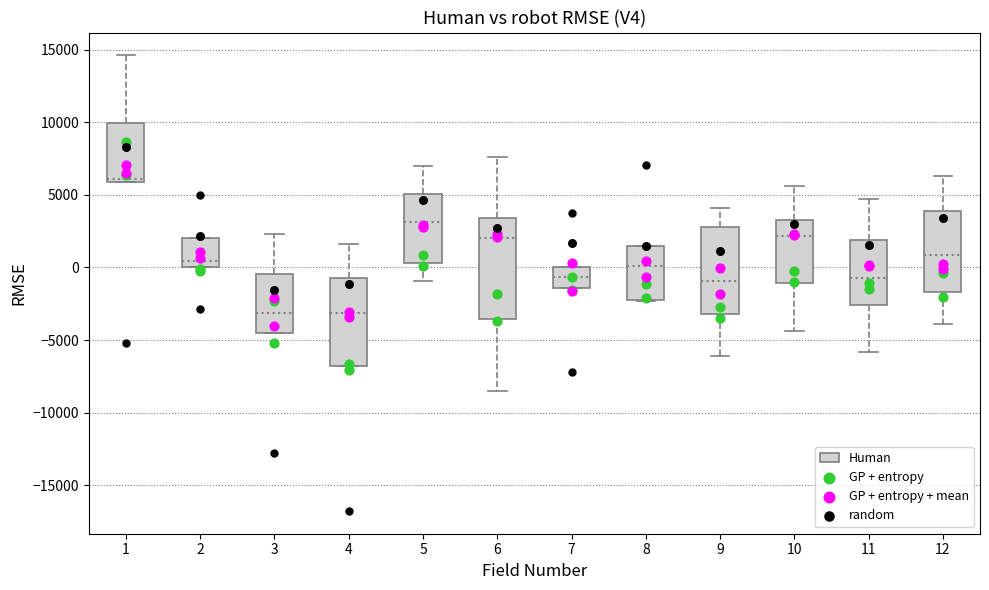

Which box is the tallest, from its lower edge to its upper edge?

6